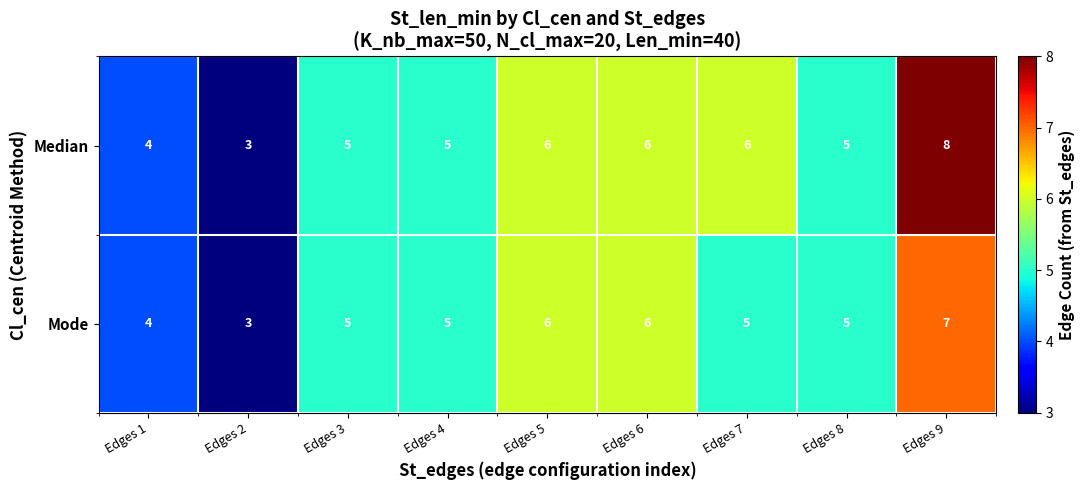

Which series changed the most between Edges 1 and Edges 7?

Median